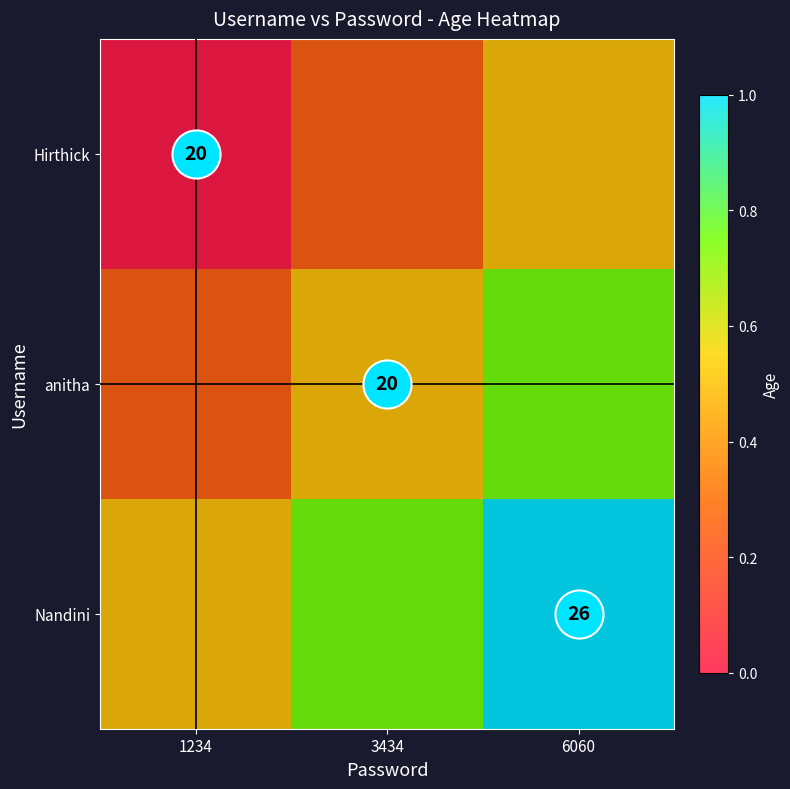

Which series has the largest total across all categories?

Nandini